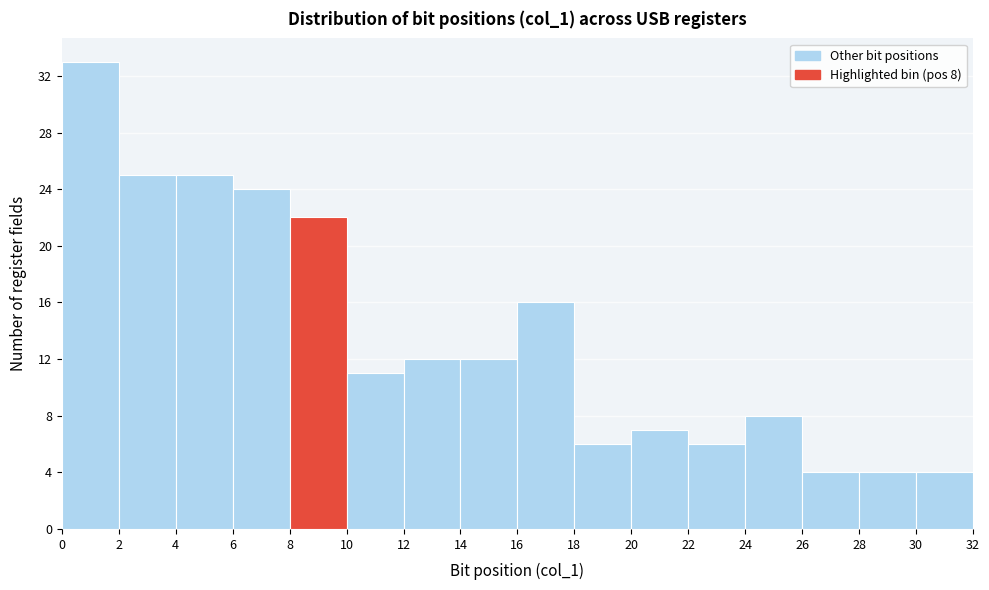

Over which range of the x-axis is the bar tallest?

0 to 2